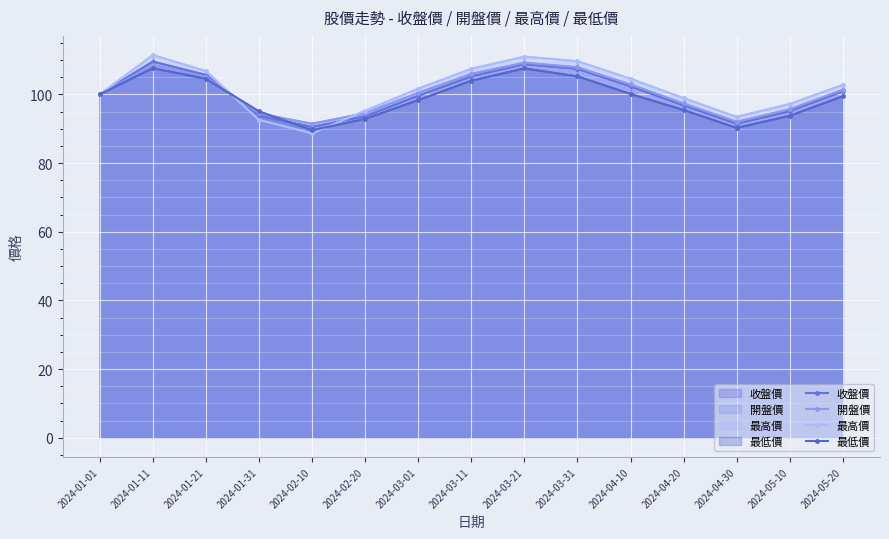

How many interior local valleys does the 收盤價 series have?

2